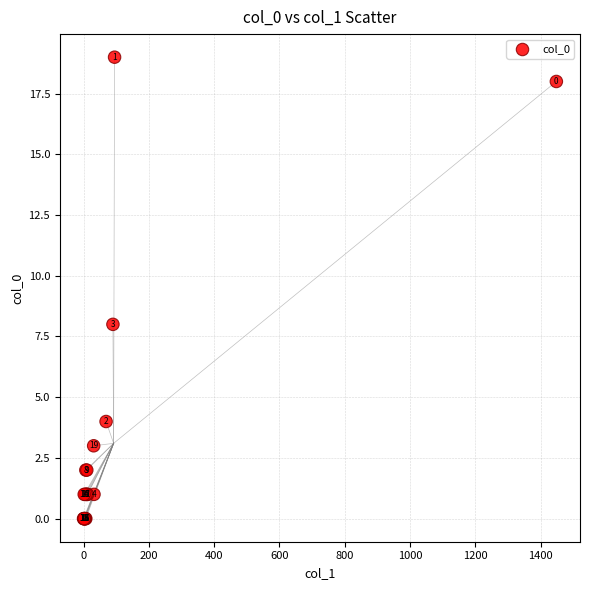

What Y value in the scatter plot is closest to 9?

8